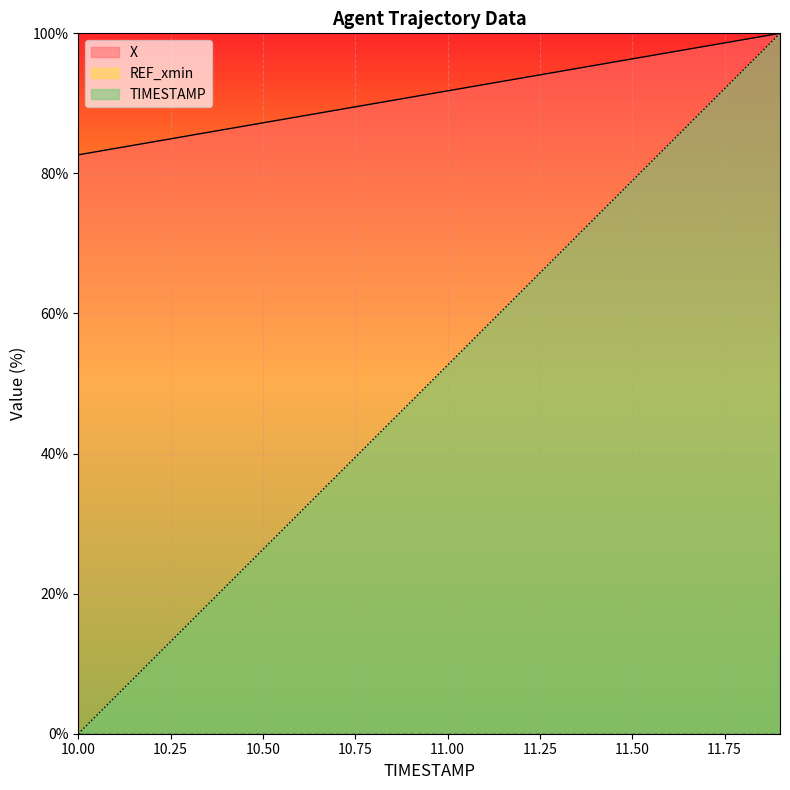

Does the chart display data point markers on the line(s)?

No